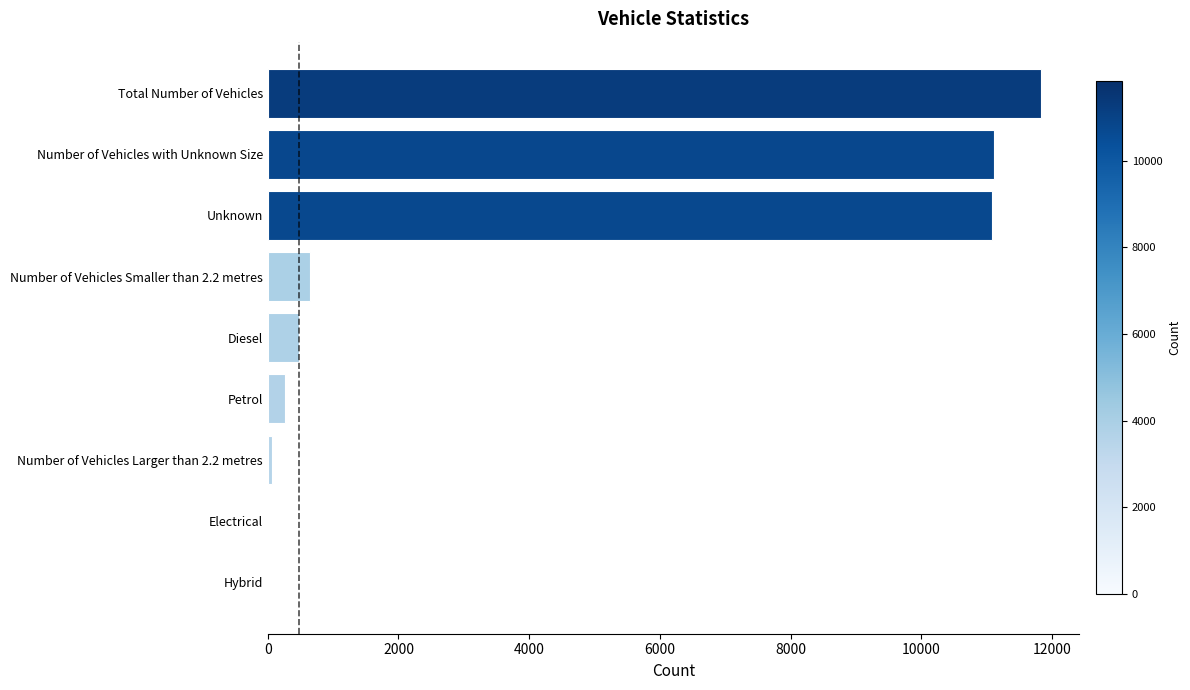

What is the change in value from Petrol to Total Number of Vehicles?

+11569